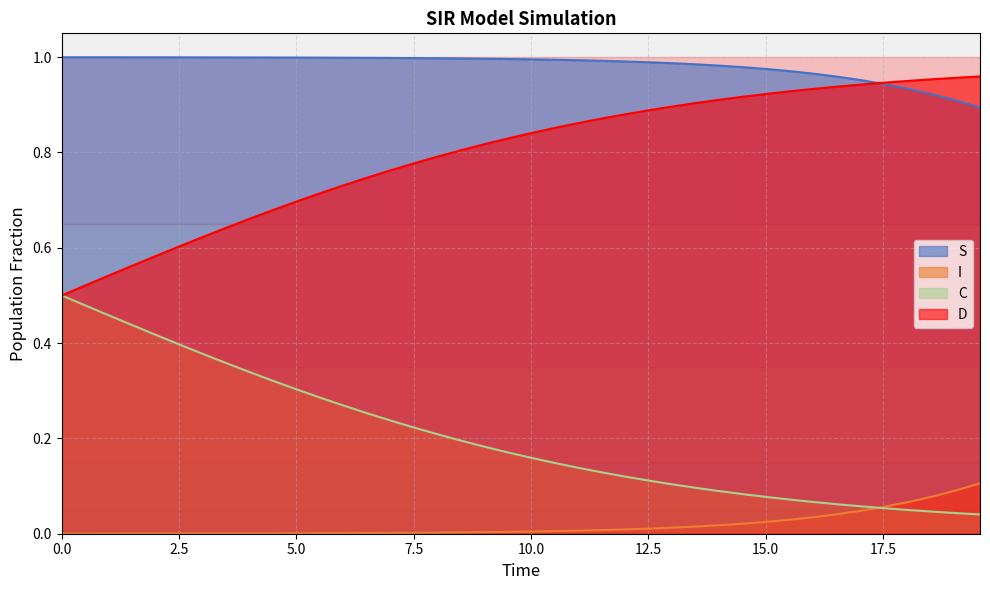

What is the average value of the S series?

1.0